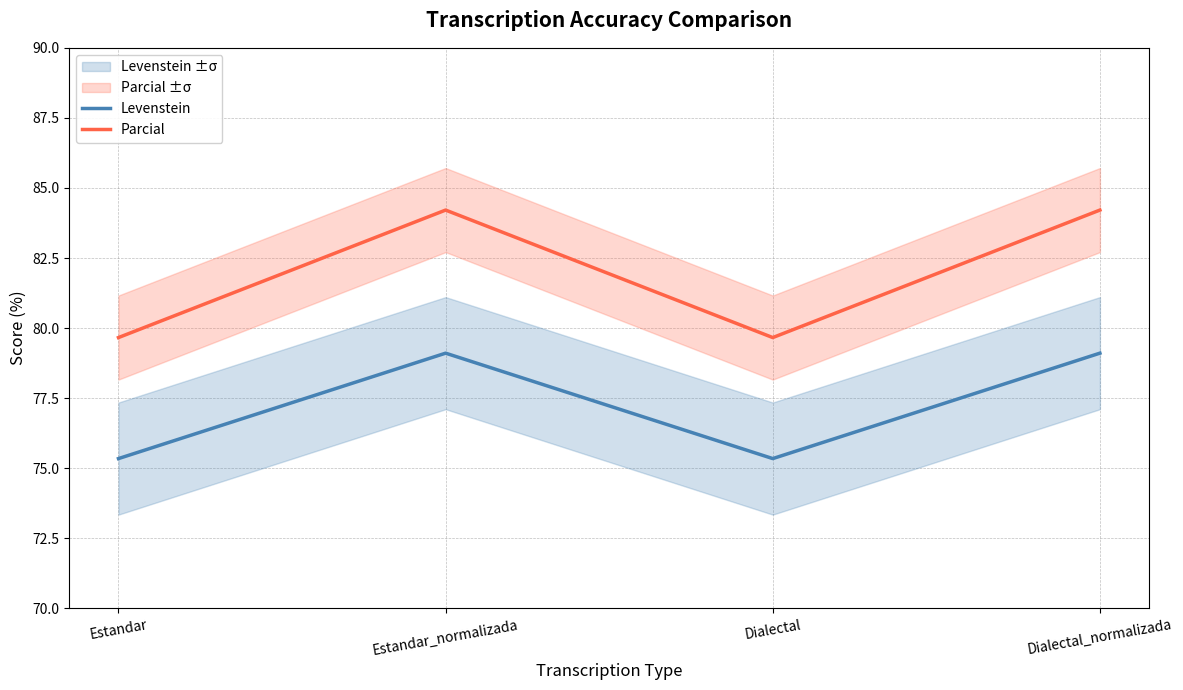

Reading left to right, extract all data points from this chart.

Levenstein: Estandar=75.3	Estandar_normalizada=79.1	Dialectal=75.3	Dialectal_normalizada=79.1
Parcial: Estandar=79.7	Estandar_normalizada=84.2	Dialectal=79.7	Dialectal_normalizada=84.2